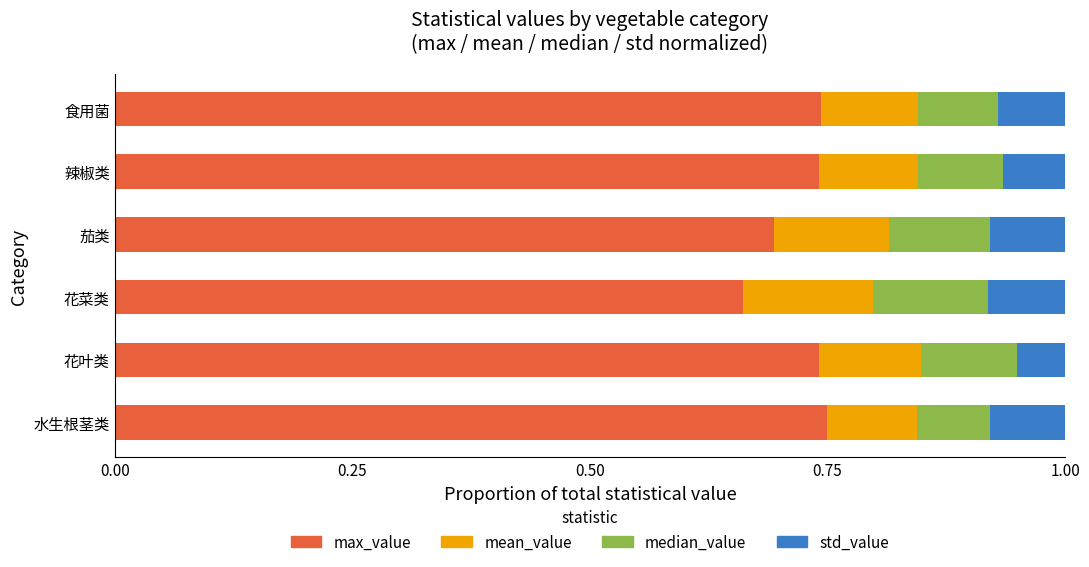

What is the sum of the max_value values at 辣椒类 and 花叶类?

1.5